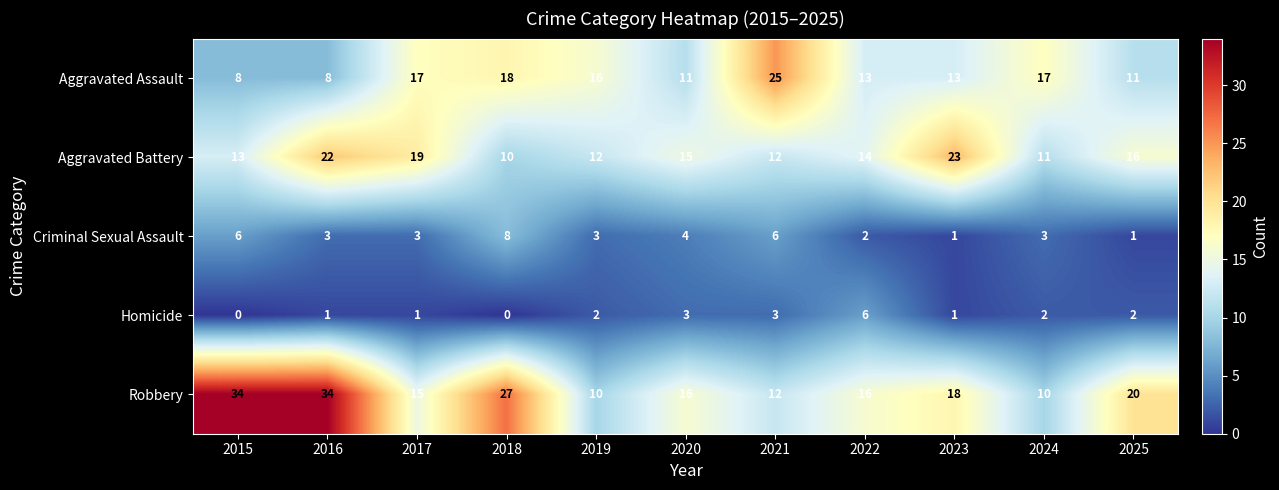

True or false: Aggravated Assault has a value of 17 at 2017.

True